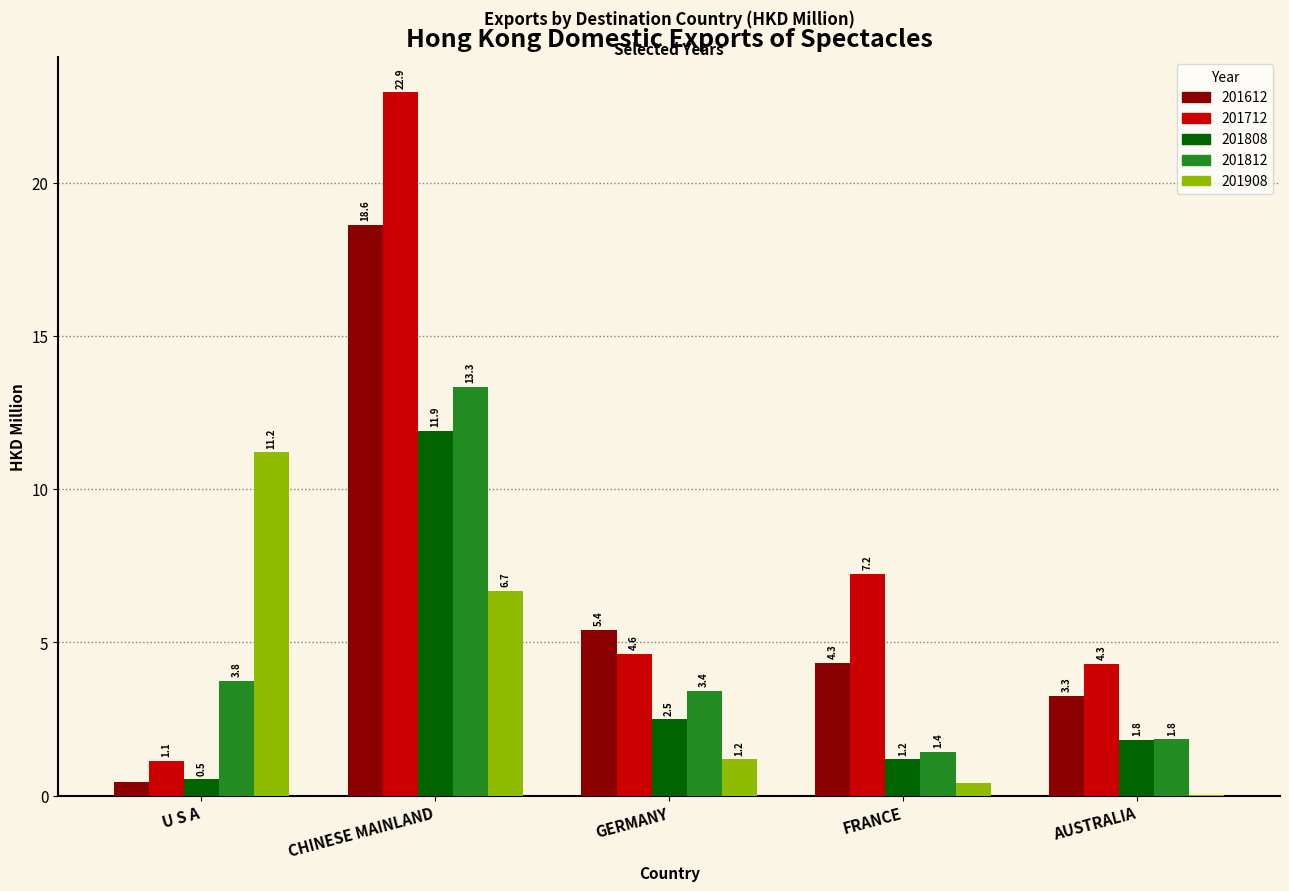

Which series changed the most between GERMANY and AUSTRALIA?

201612